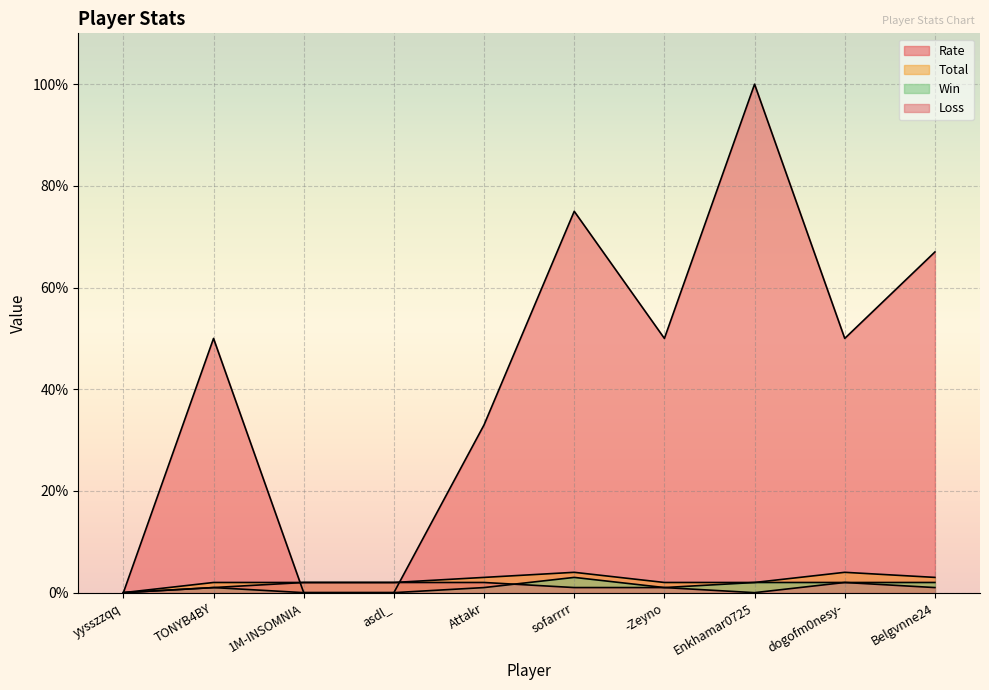

How many values in the Loss series are below 1?

2